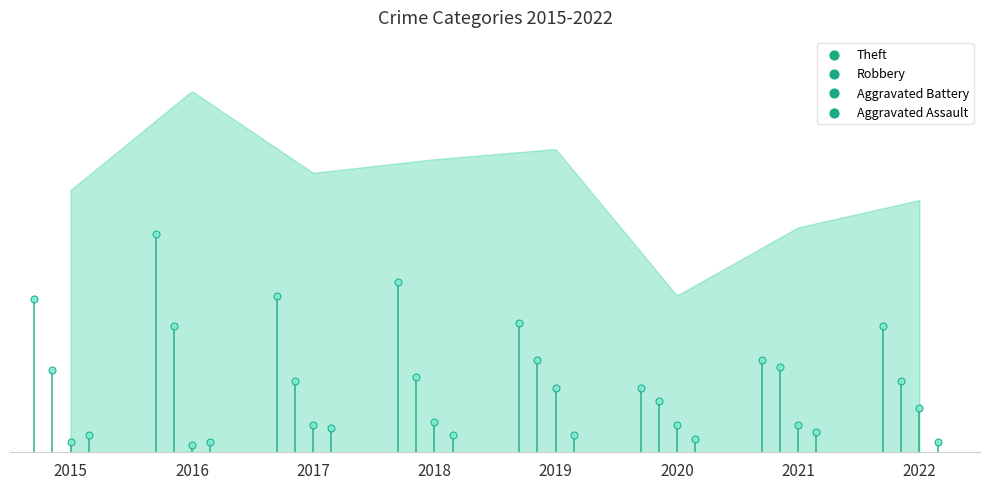

At which category is the sum across all series the highest?

2016